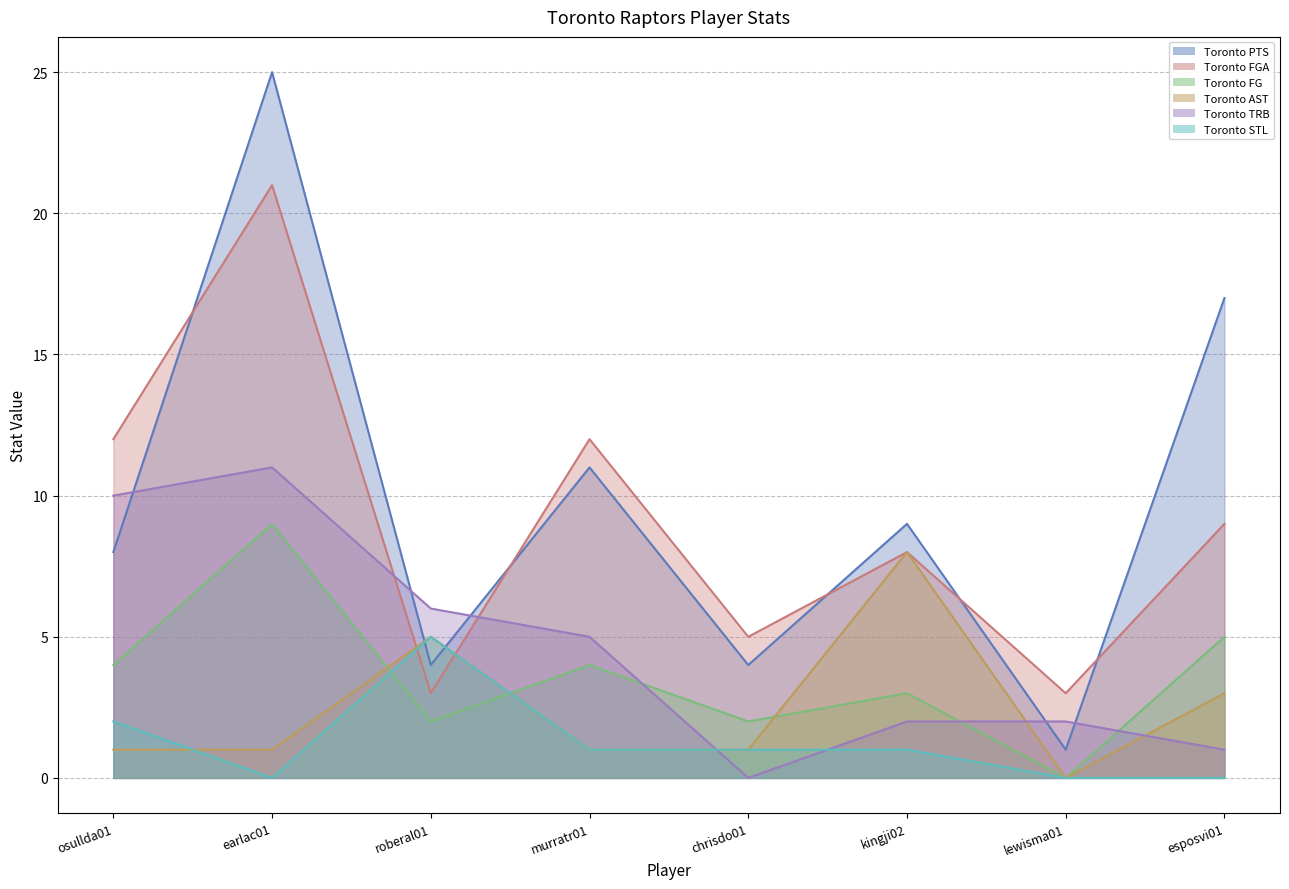

Which series has the largest total across all categories?

Toronto PTS